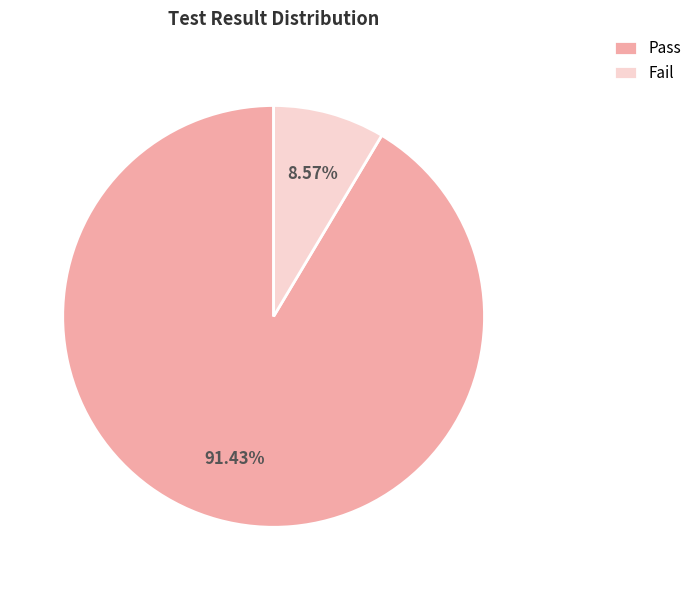

Does any single category account for the majority?

Yes